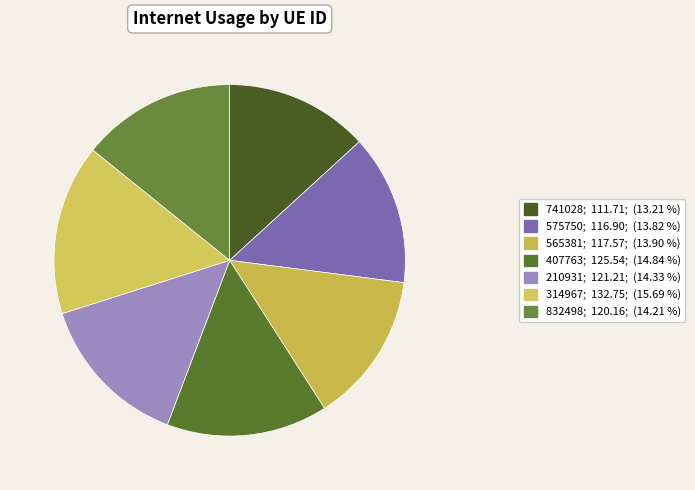

To the nearest percent, what is the combined percentage of 210931 and 407763?

29%